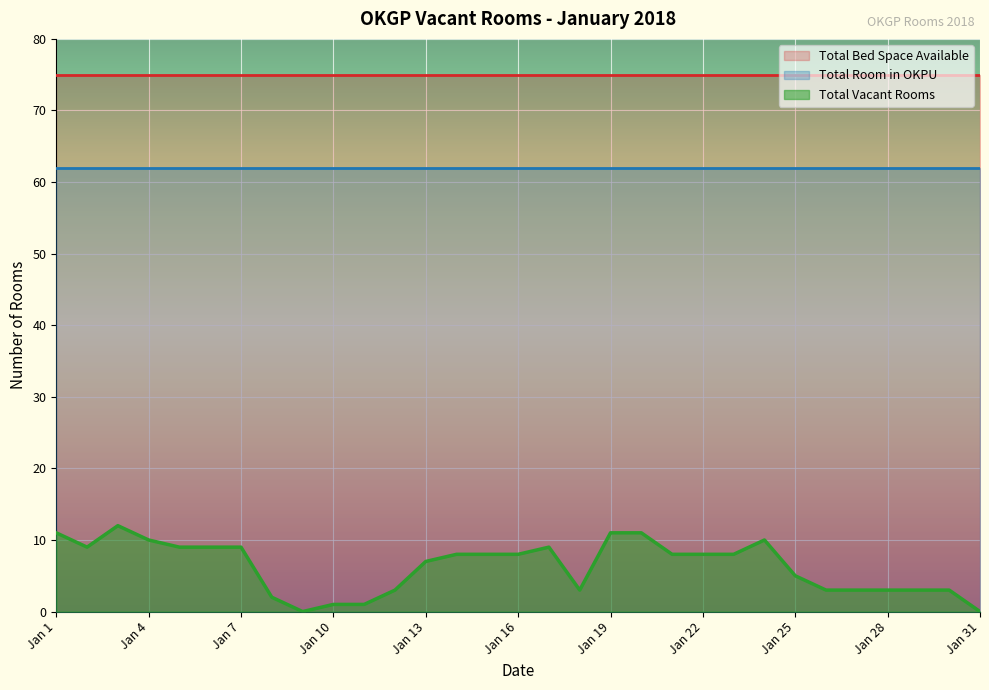

What is the value of the Total Room in OKPU point at the 13th from the left?

62